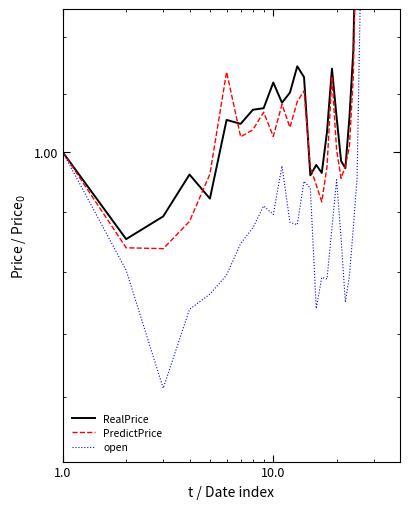

Which series has the largest total across all categories?

RealPrice